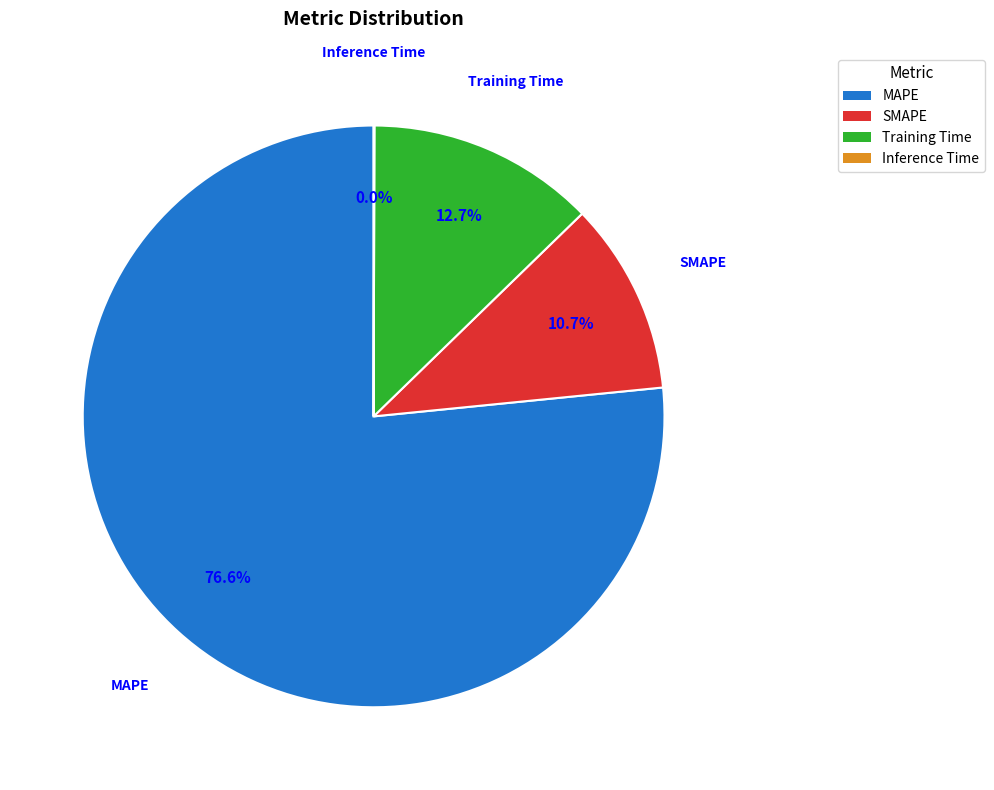

Between MAPE and Training Time, which is larger?

MAPE